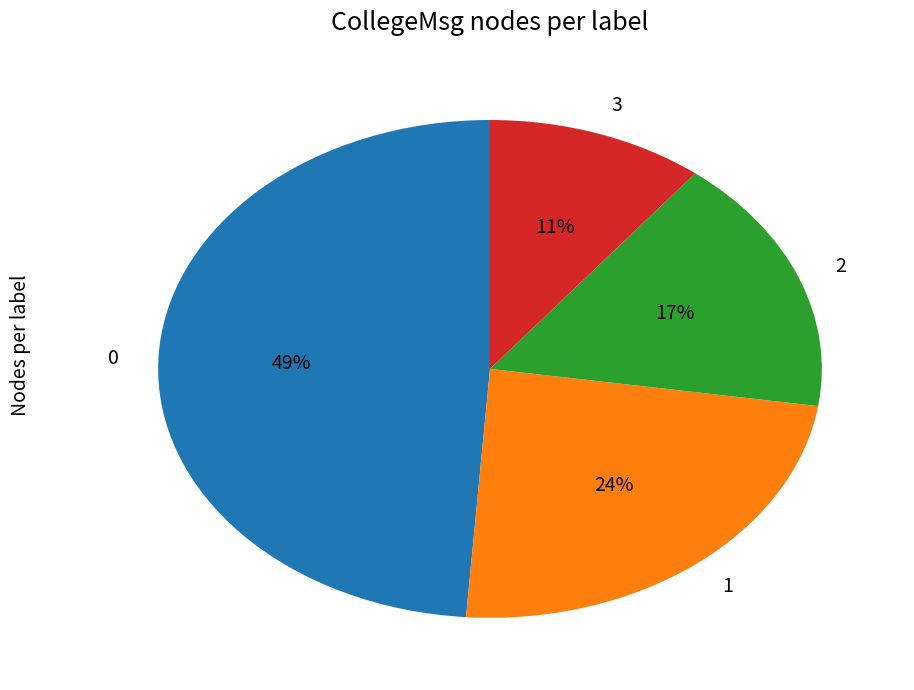

Is it true that 1 is 24% of the pie?

True